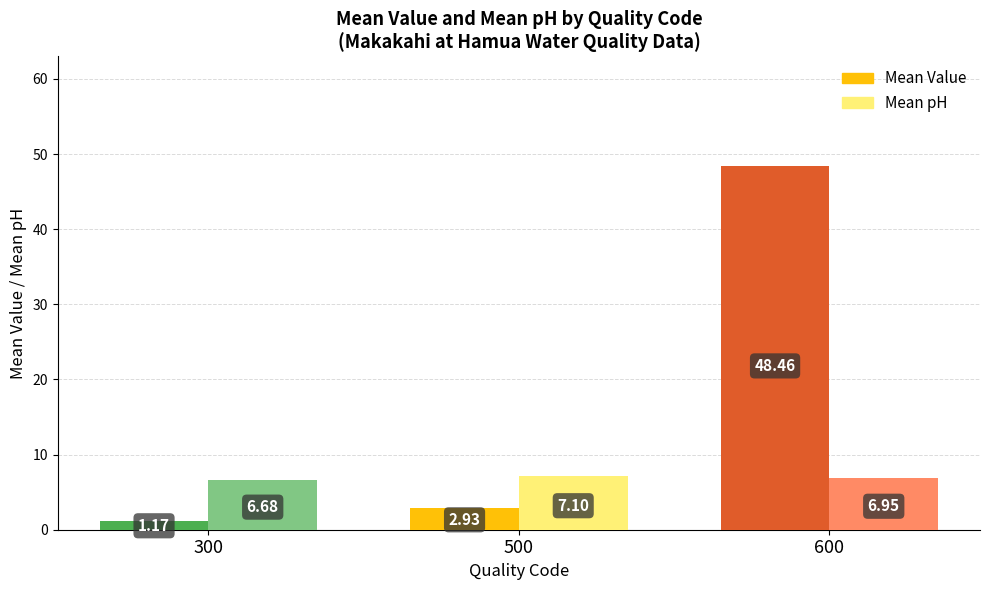

Which series has the largest range (max minus min)?

Mean Value